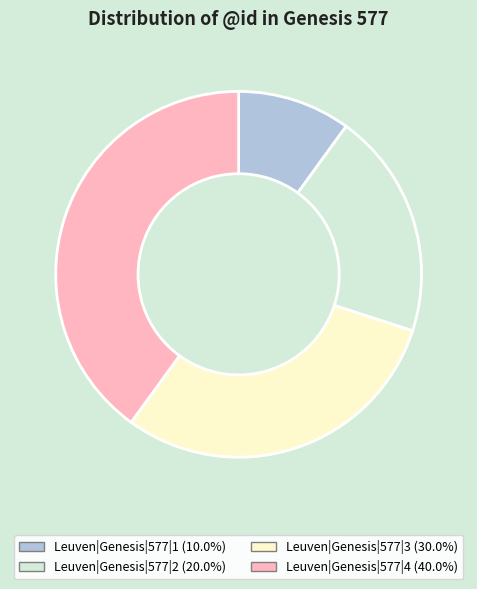

Count the number of slices in the pie.

4